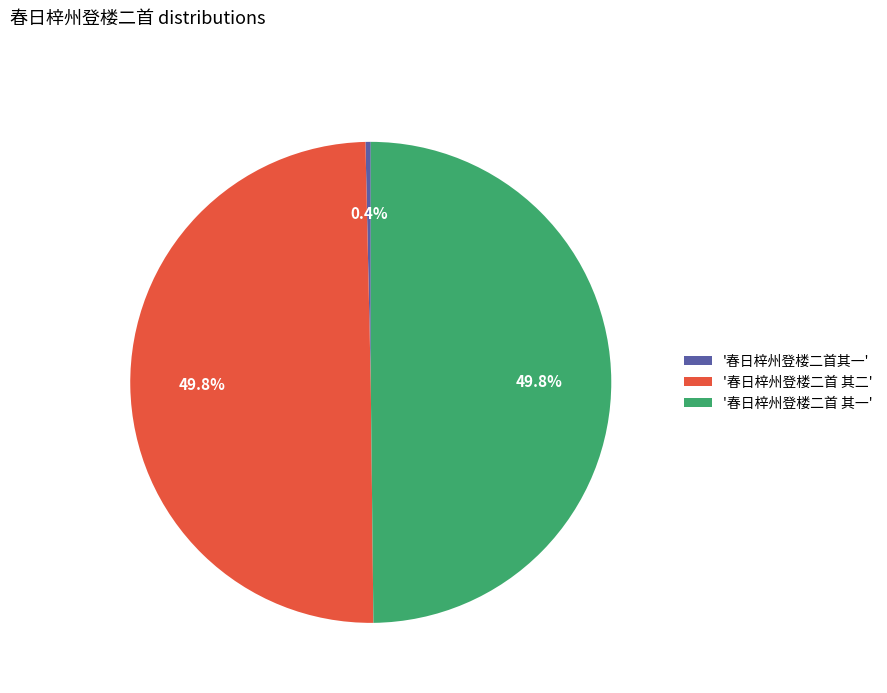

What is the ratio of the value at '春日梓州登楼二首 其二' to the value at '春日梓州登楼二首其一'?

140.9